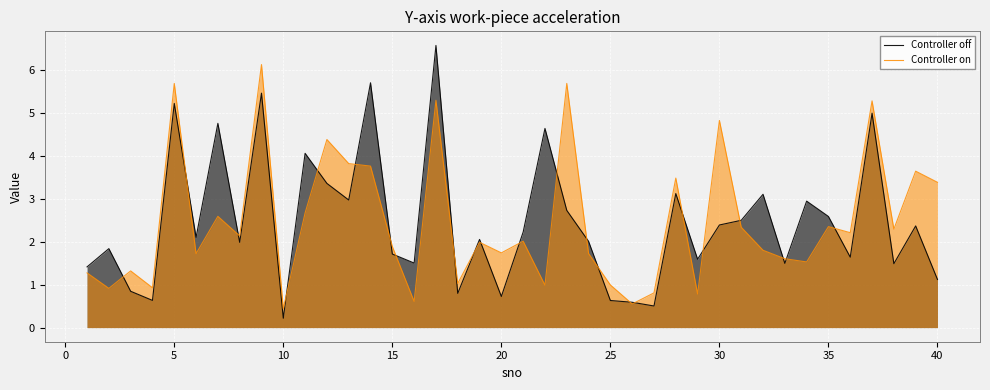

What is the greatest value displayed?

6.6